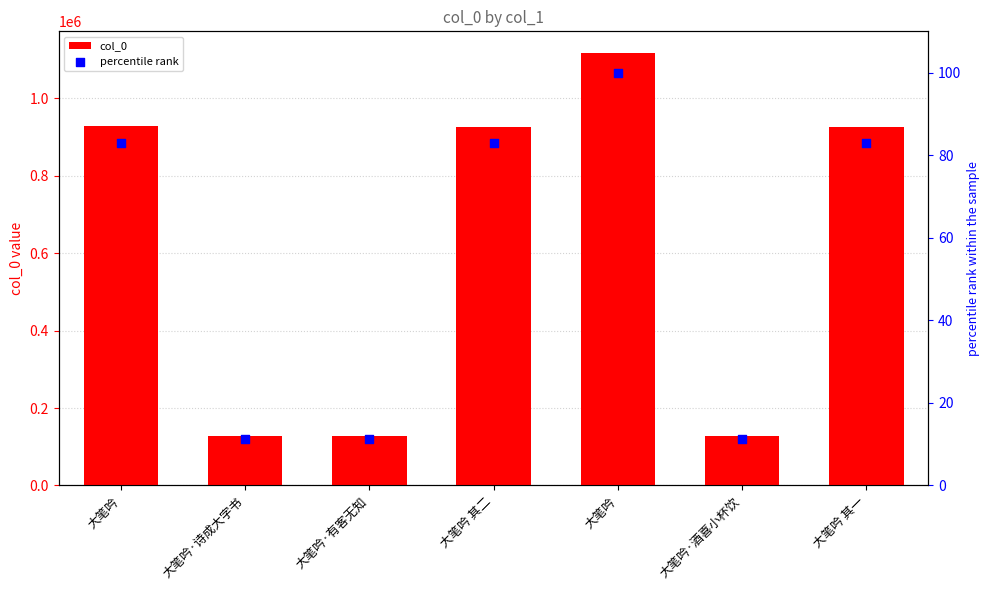

What are all the series names shown in the legend?

col_0, percentile rank